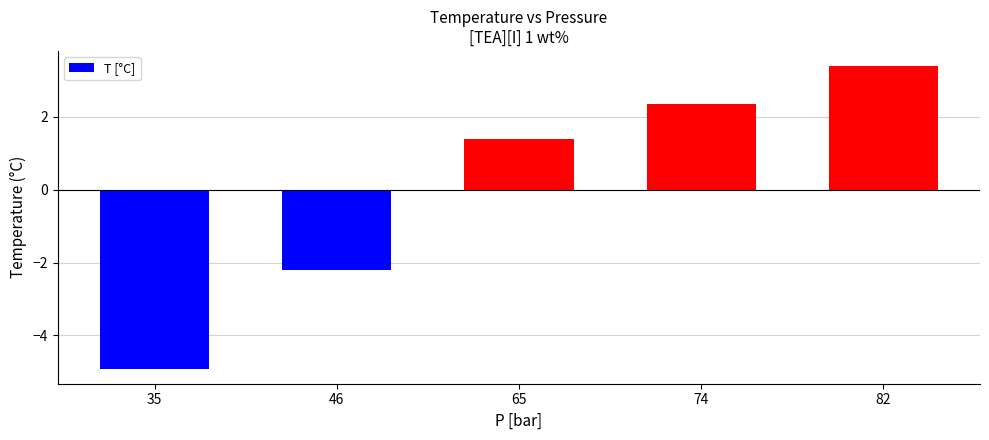

True or false: the data shows 3.4 at 82.

True